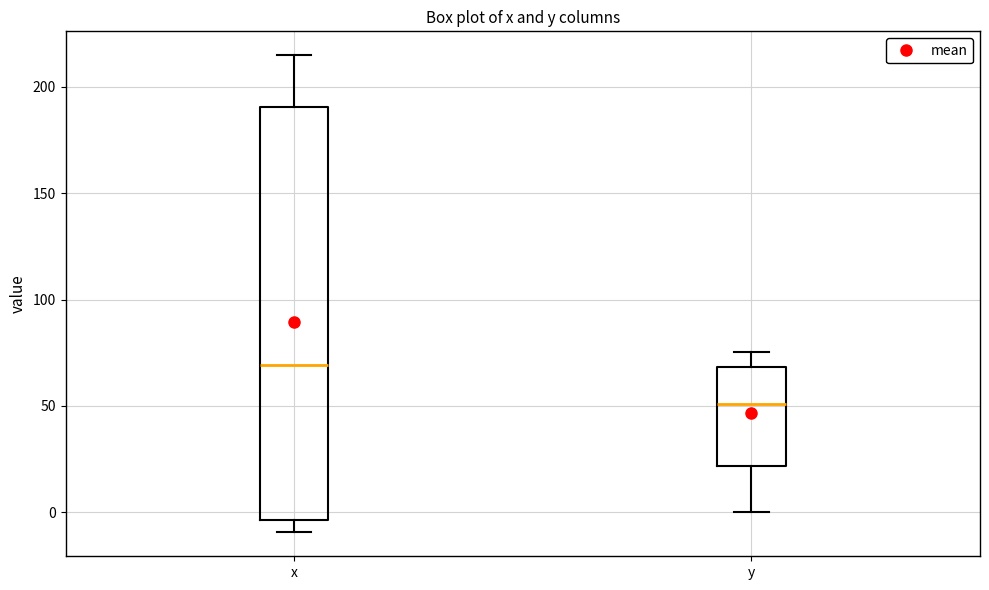

Reading left to right, transcribe this box plot: for each box, give where its median line is, the range the box spans, and where its two whiskers end, as read against the y-axis. The values are not printed on the chart, so give them approximately, as read against the axis.

x: median 70, box -5 to 190, whiskers -10 to 215
y: median 50, box 20 to 70, whiskers 0 to 75